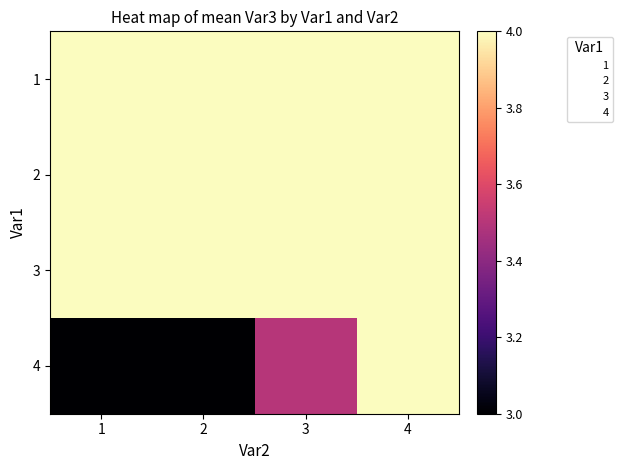

At how many categories does at least one series exceed 3?

4